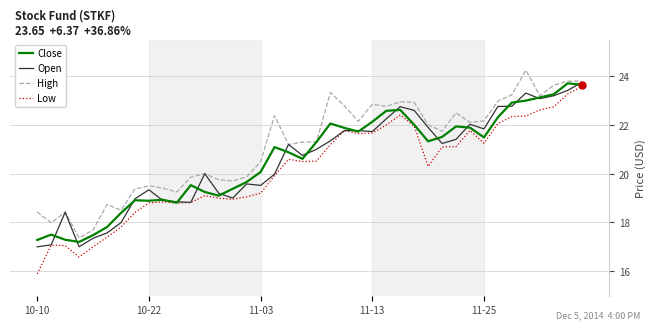

How many lines are shown in the chart?

4